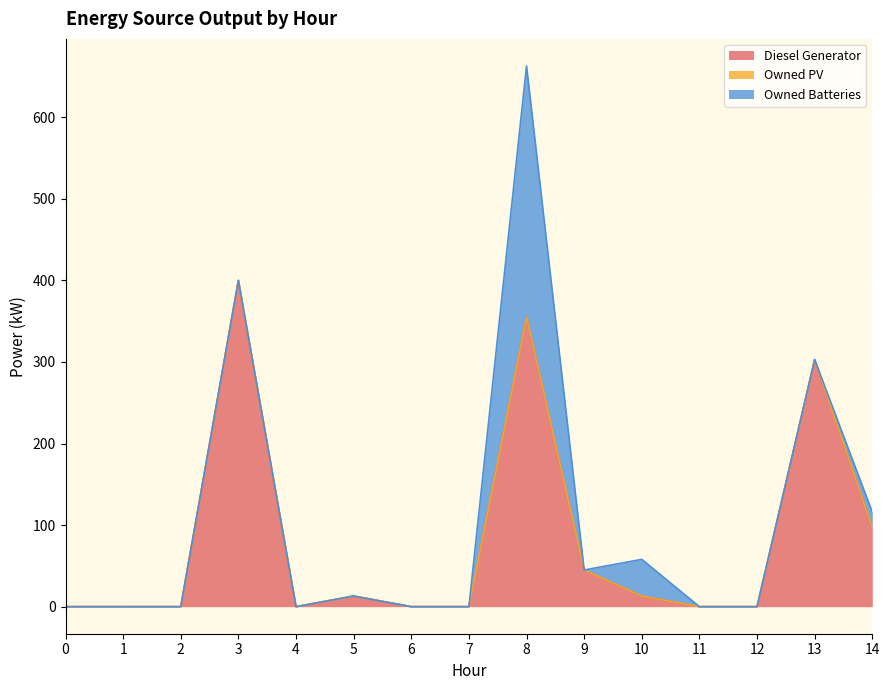

Which series has the largest range (max minus min)?

Diesel Generator